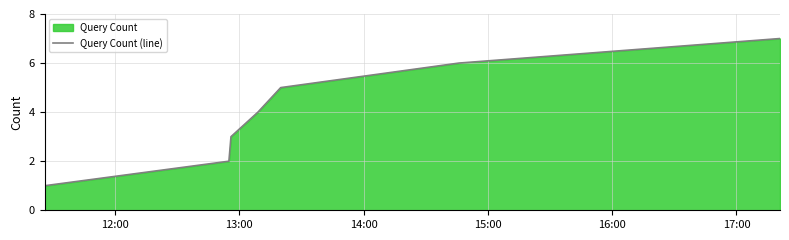

What is the sum of all values?

28